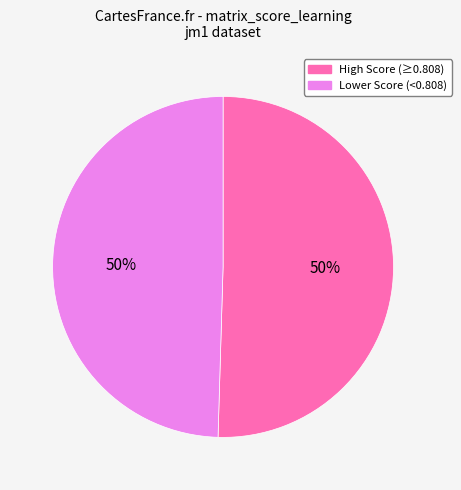

Count the number of slices in the pie.

2